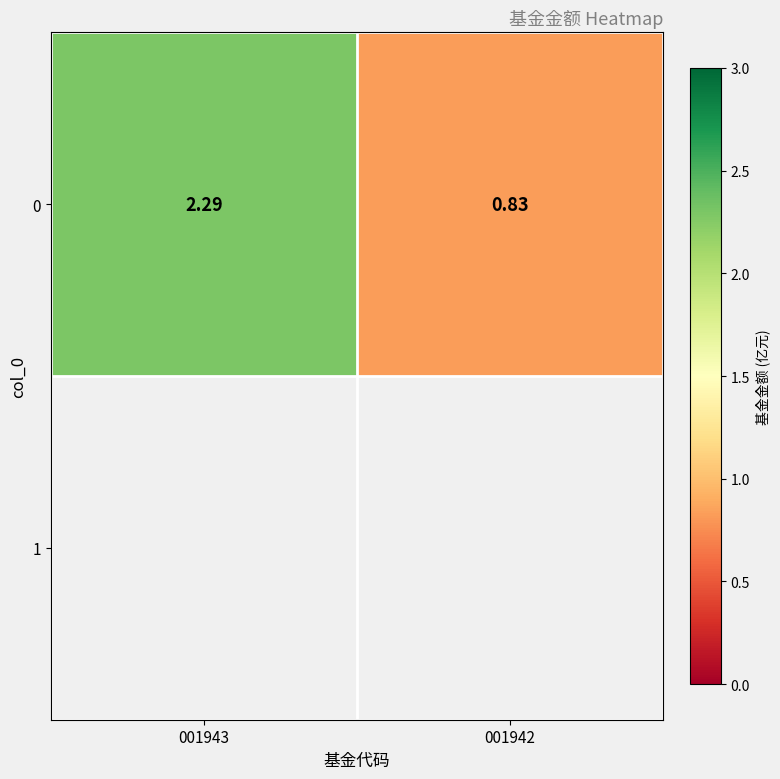

What is the difference between the values at 001942 and 001943?

1.5